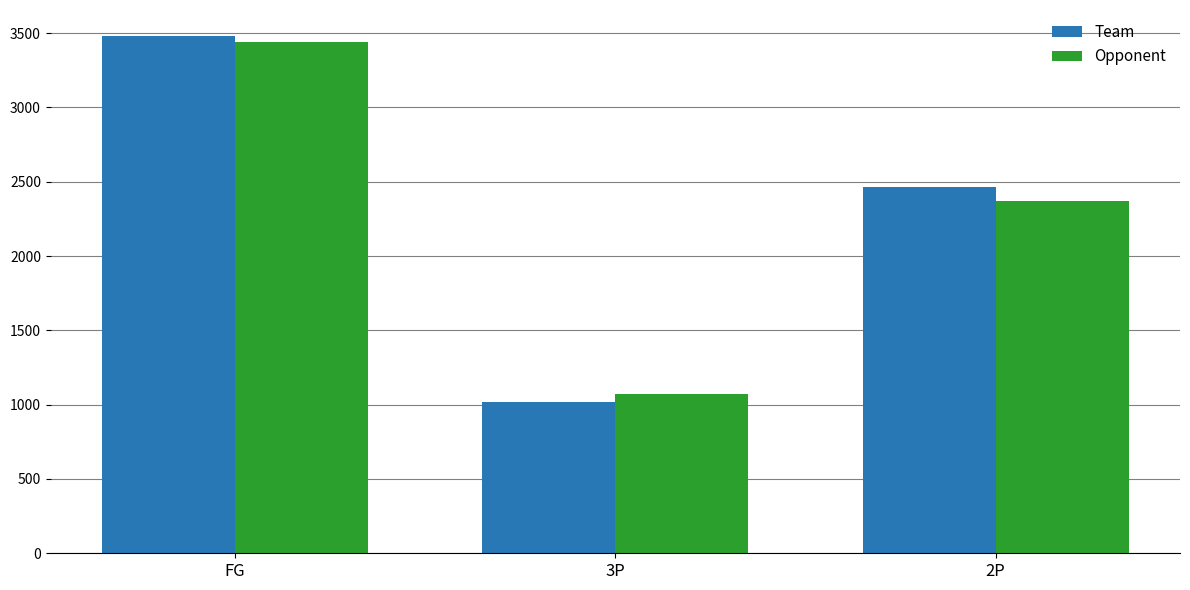

The Opponent series shows 3885 at 2P. True or false?

False